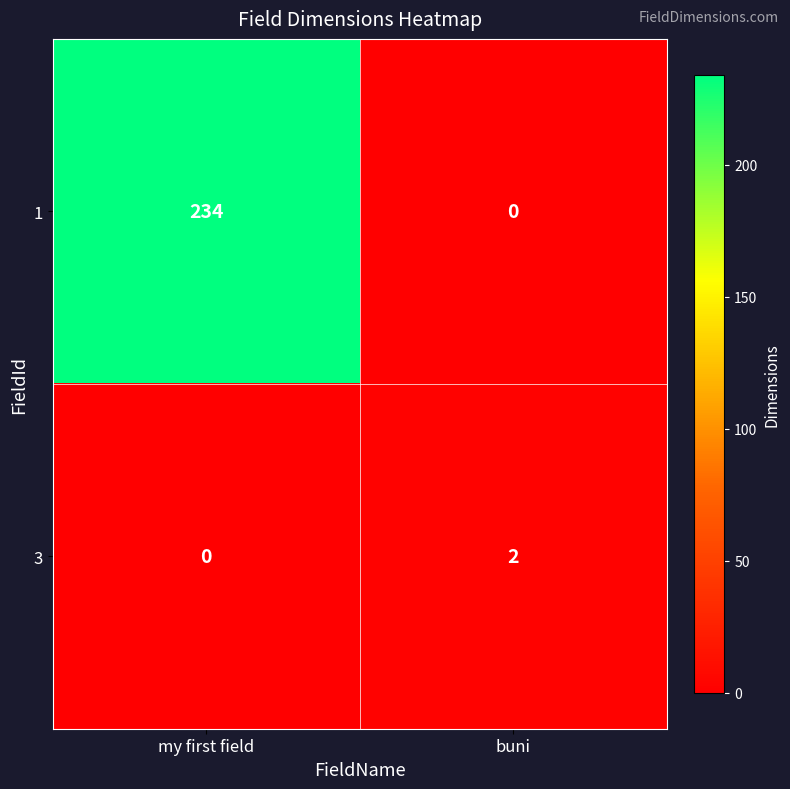

Reading left to right, transcribe all the data shown in this chart.

1: my first field=234	buni=0
3: my first field=0	buni=2